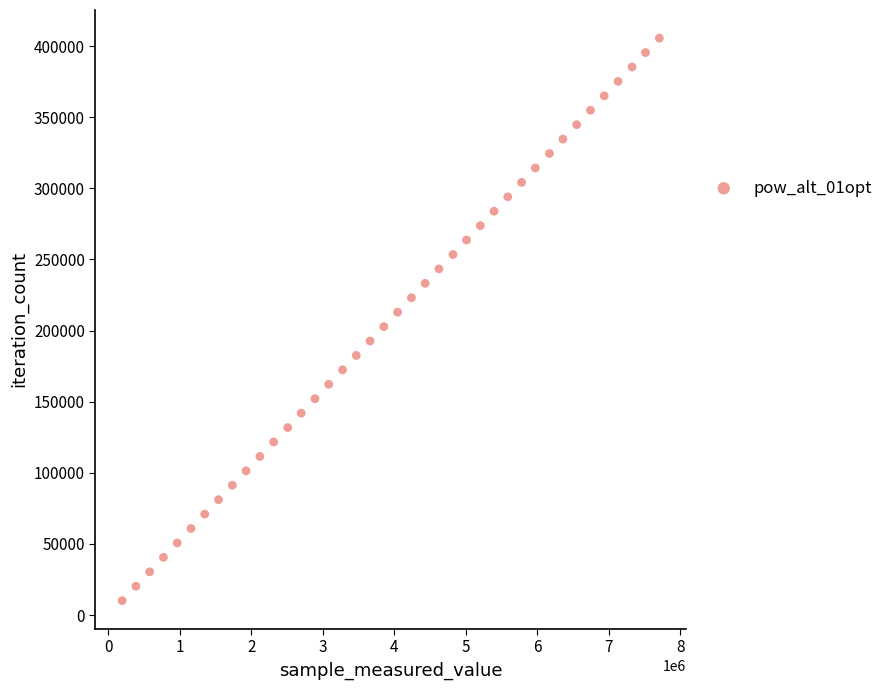

What is the range of X values (max minus min)?

7512999